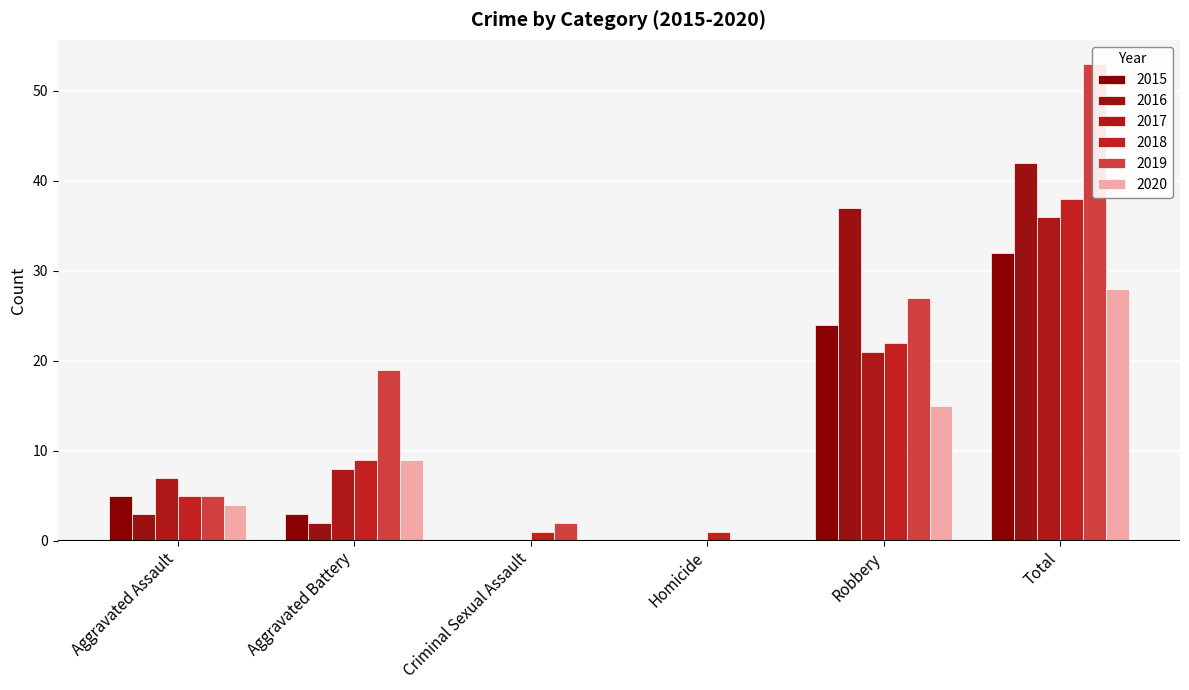

What is the difference between the maximum and minimum values in the 2018 series?

37